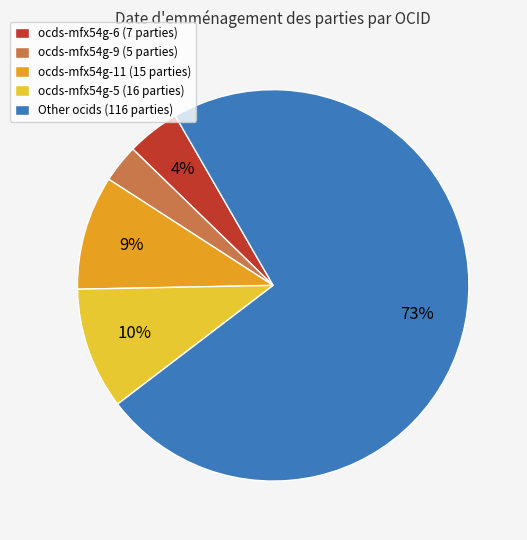

Do Other and ocds-mfx54g-11 together represent more than half of the pie?

Yes